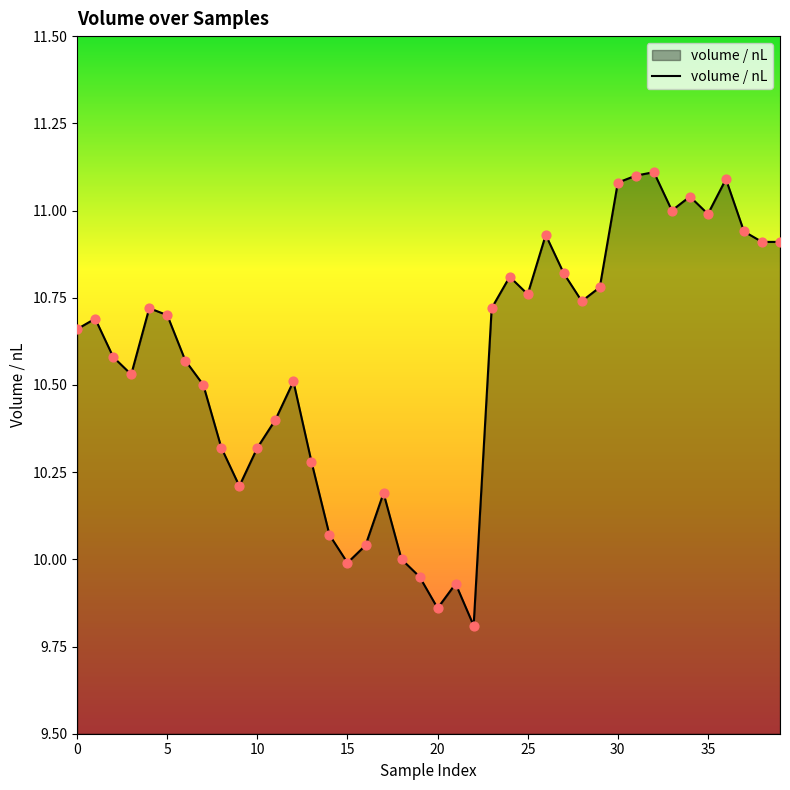

What is the difference between the maximum and minimum values?

1.3